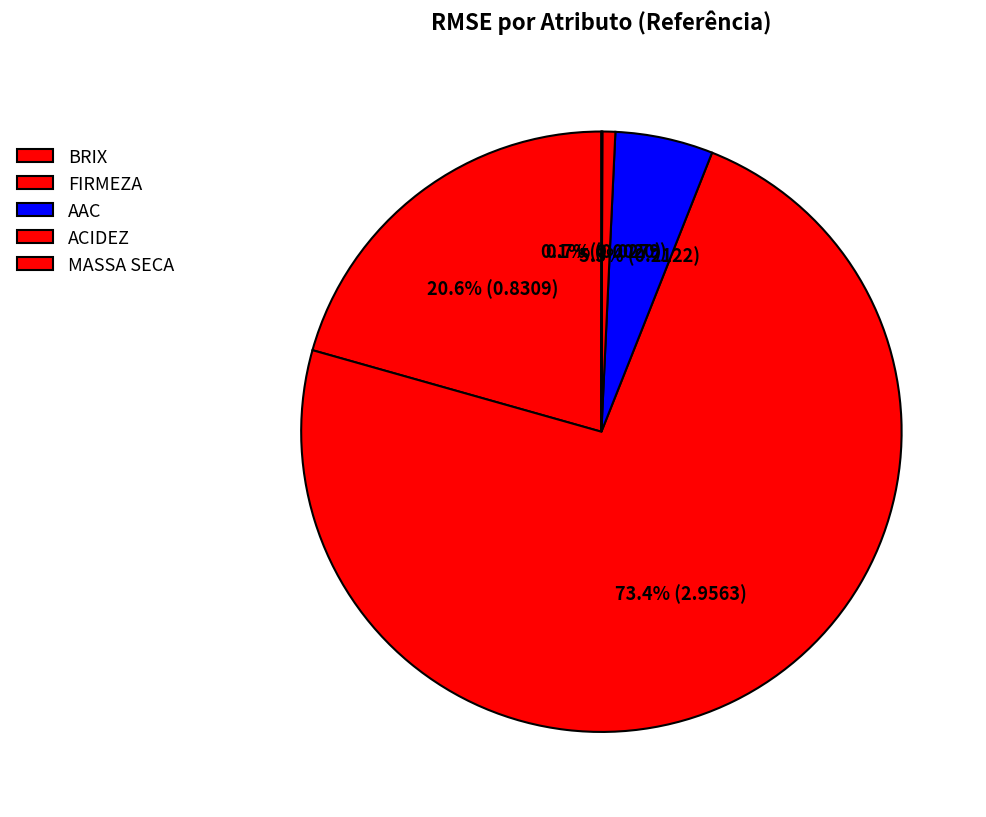

What is the smallest slice in the pie chart?

MASSA SECA